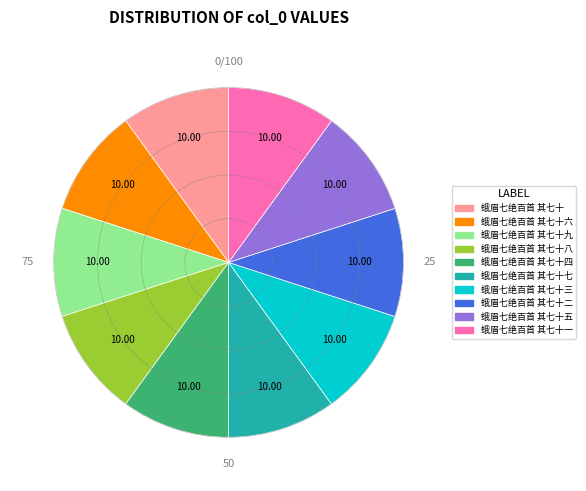

Is there any slice that represents more than half of the pie?

No